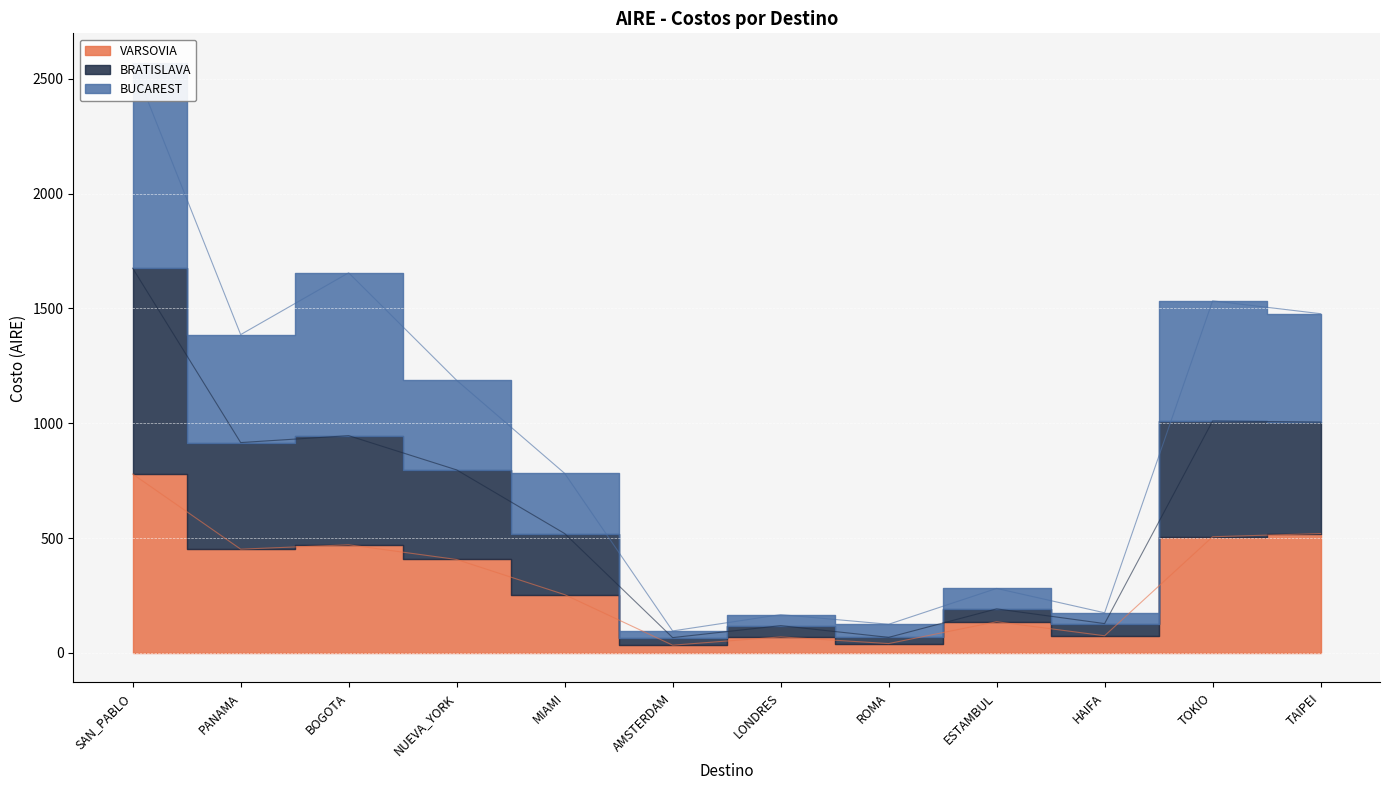

What are all the series names shown in the legend?

VARSOVIA, BRATISLAVA, BUCAREST